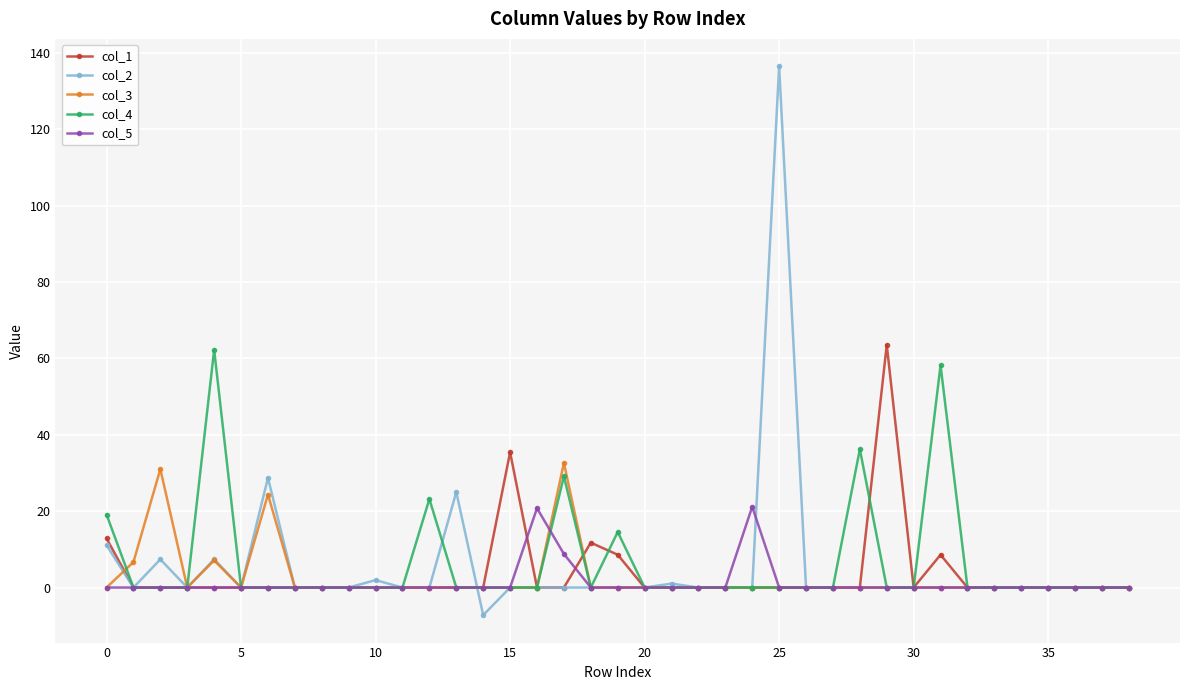

Rank the series by their maximum value, from lowest to highest.

col_5, col_3, col_4, col_1, col_2